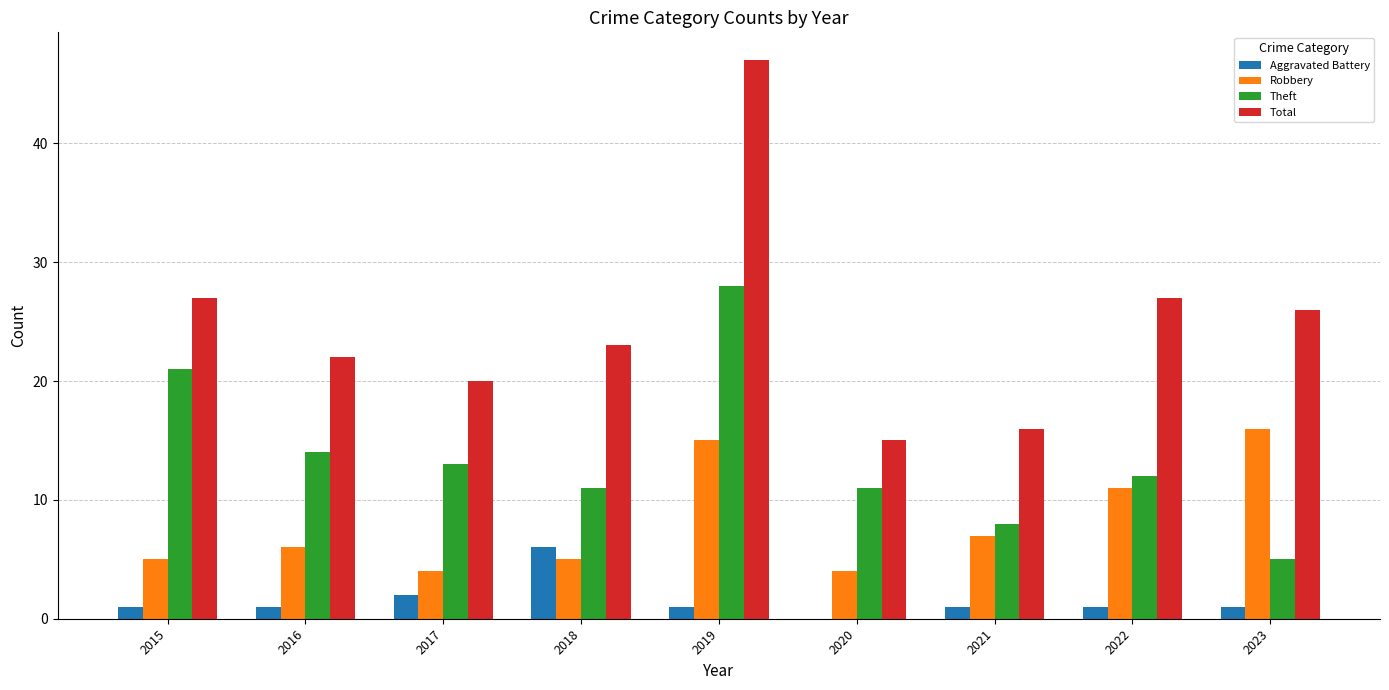

What is the highest value of the Aggravated Battery series?

6